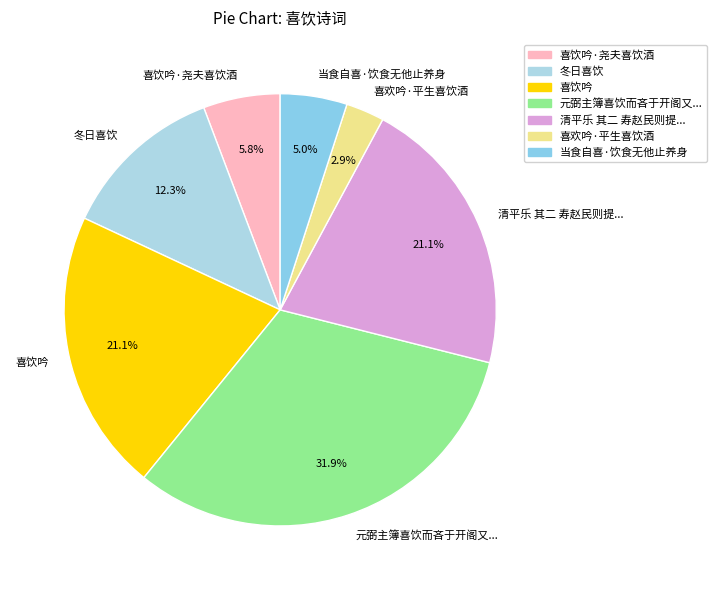

How many segments does this pie chart have?

7